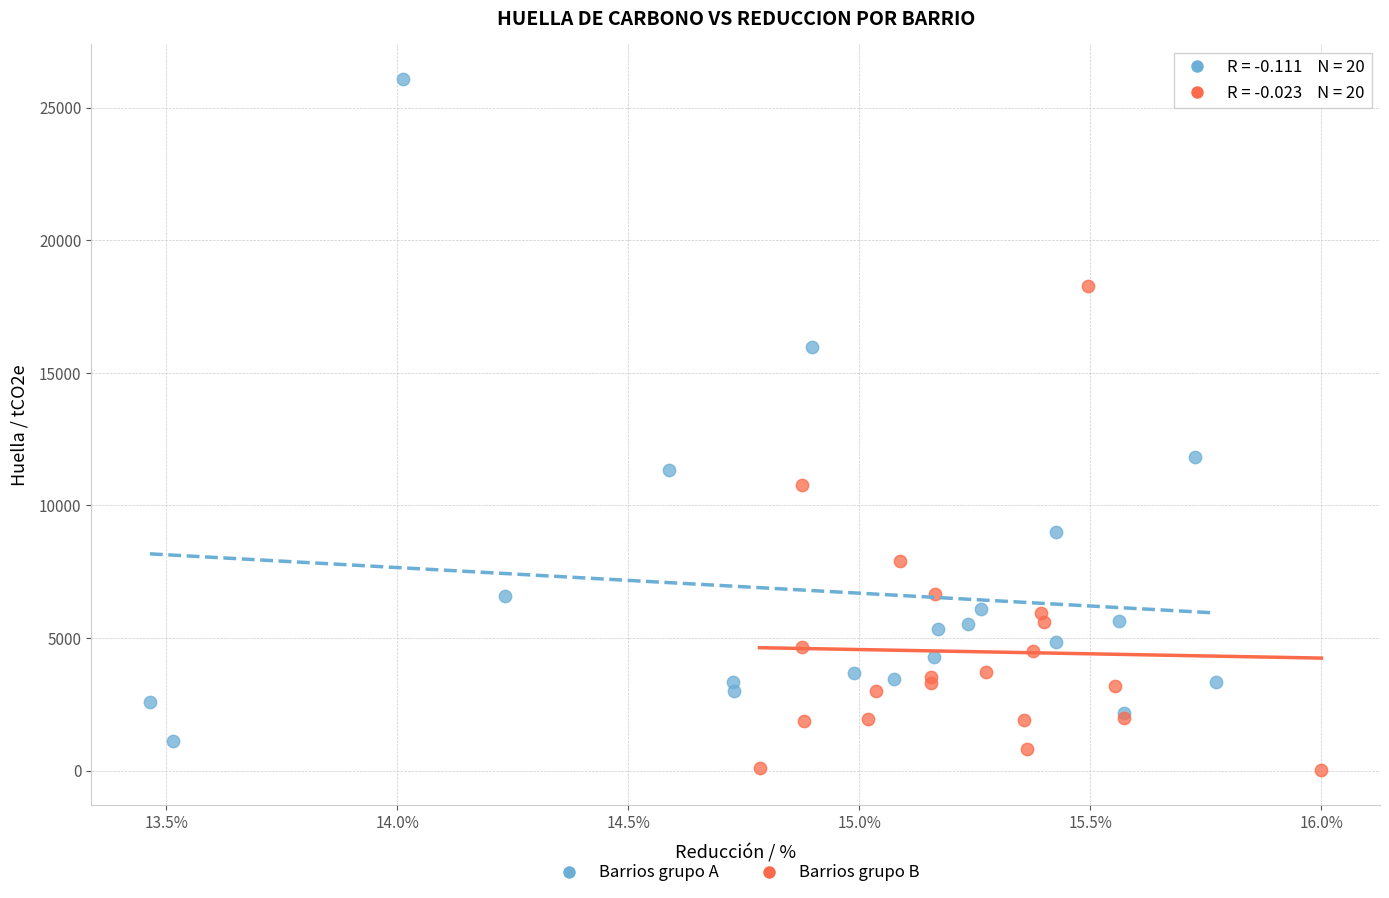

Which series contains the highest Y value?

Barrios grupo A